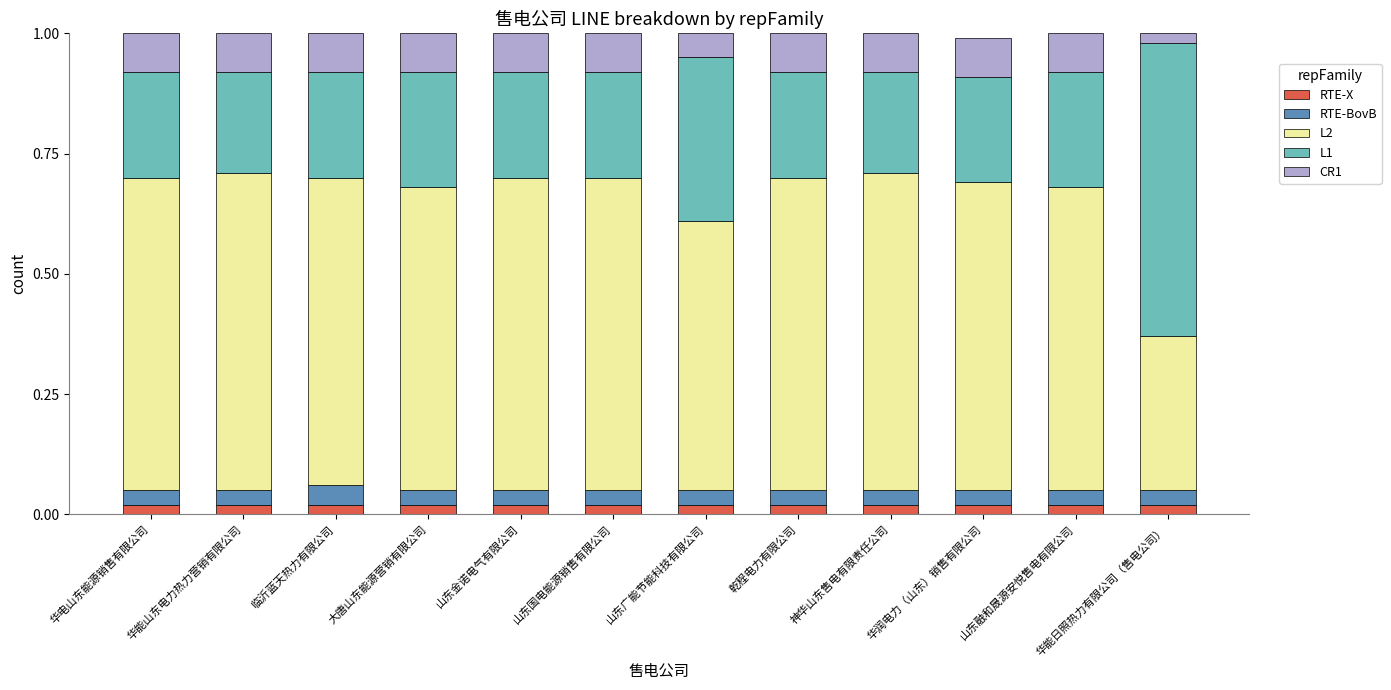

What is the label of the 11th bar from the left?

山东融和晟源安悦售电有限公司